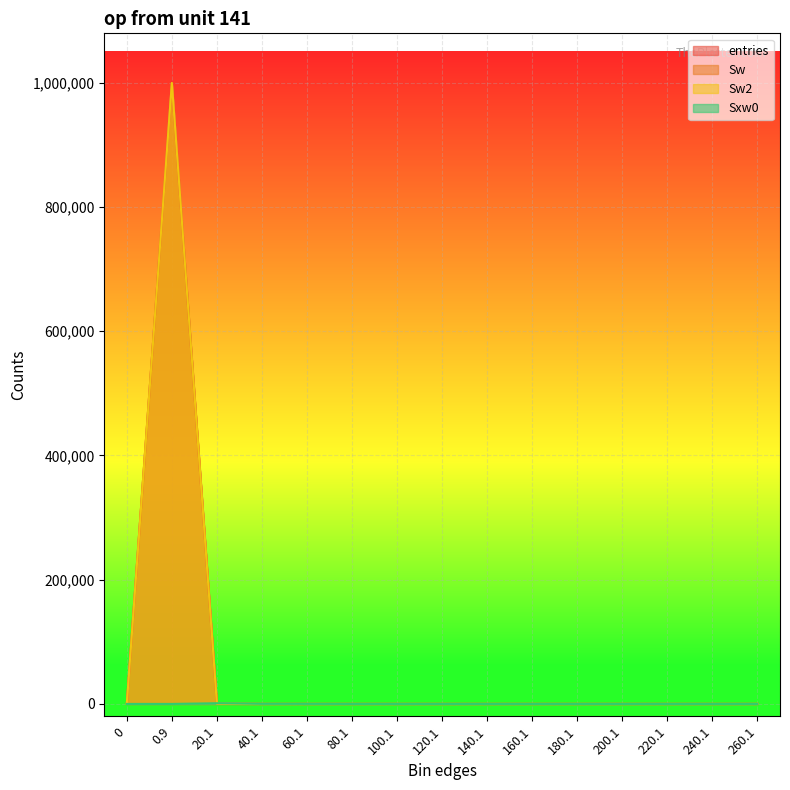

Which series changed the most between 20.1 and 220.1?

Sxw0